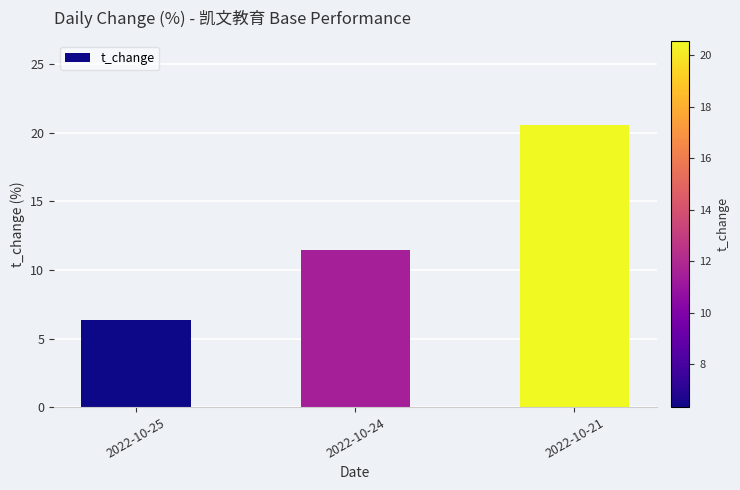

At which label does the data first exceed 11?

2022-10-24